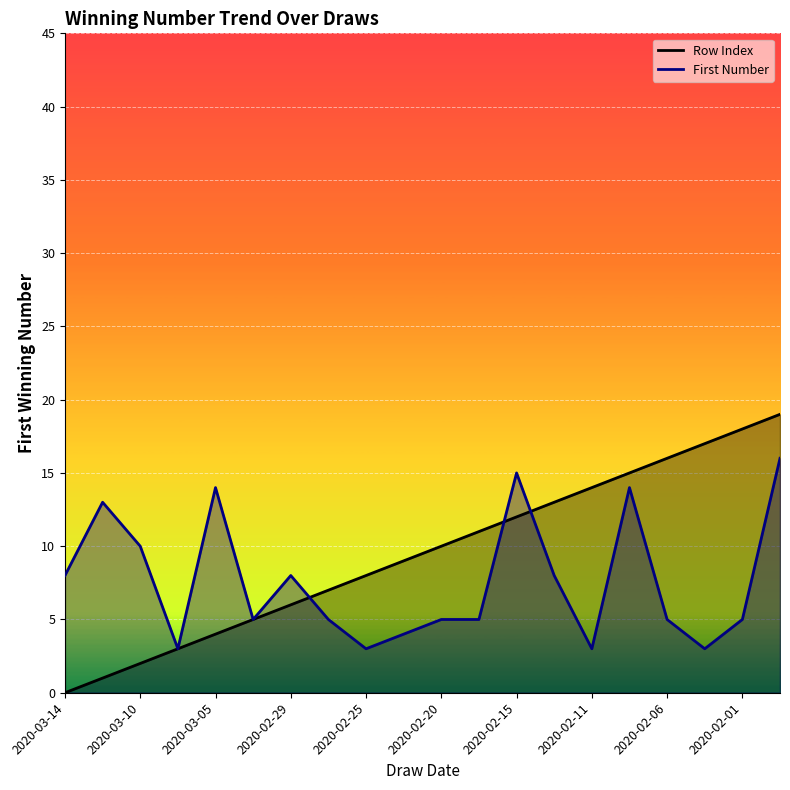

Count the number of categories in the chart.

20